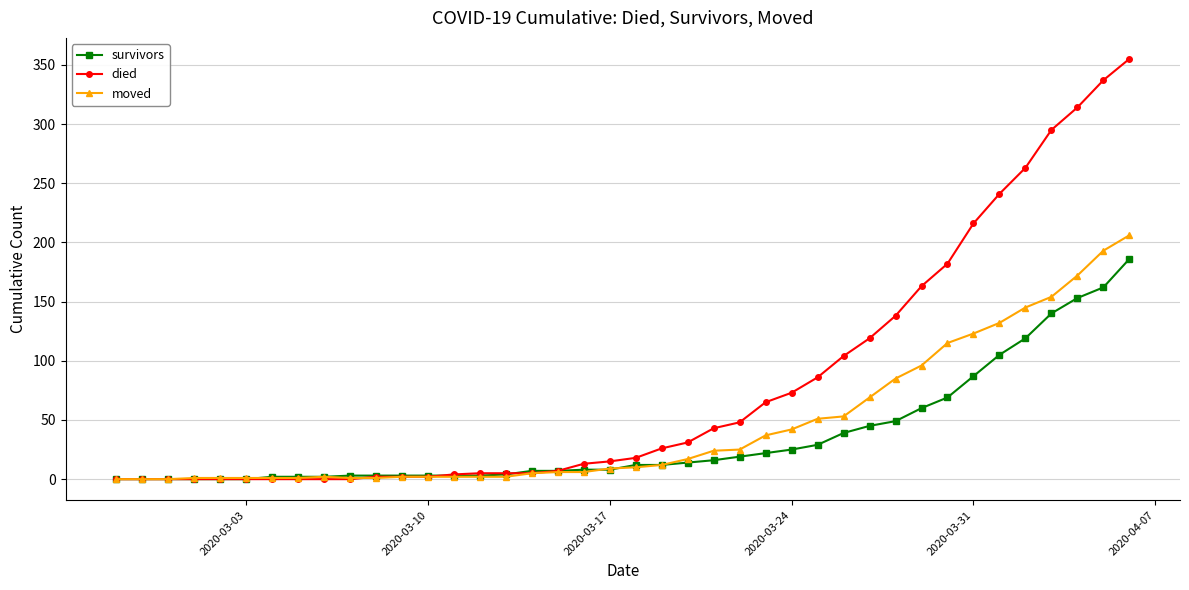

What are all the series names shown in the legend?

survivors, died, moved